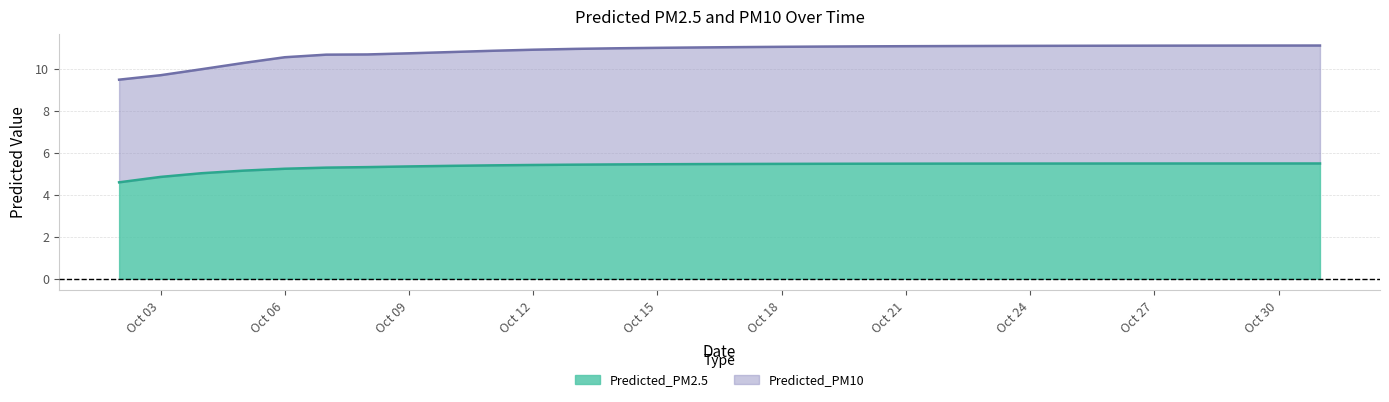

What are all the series names shown in the legend?

Predicted_PM2.5, Predicted_PM10